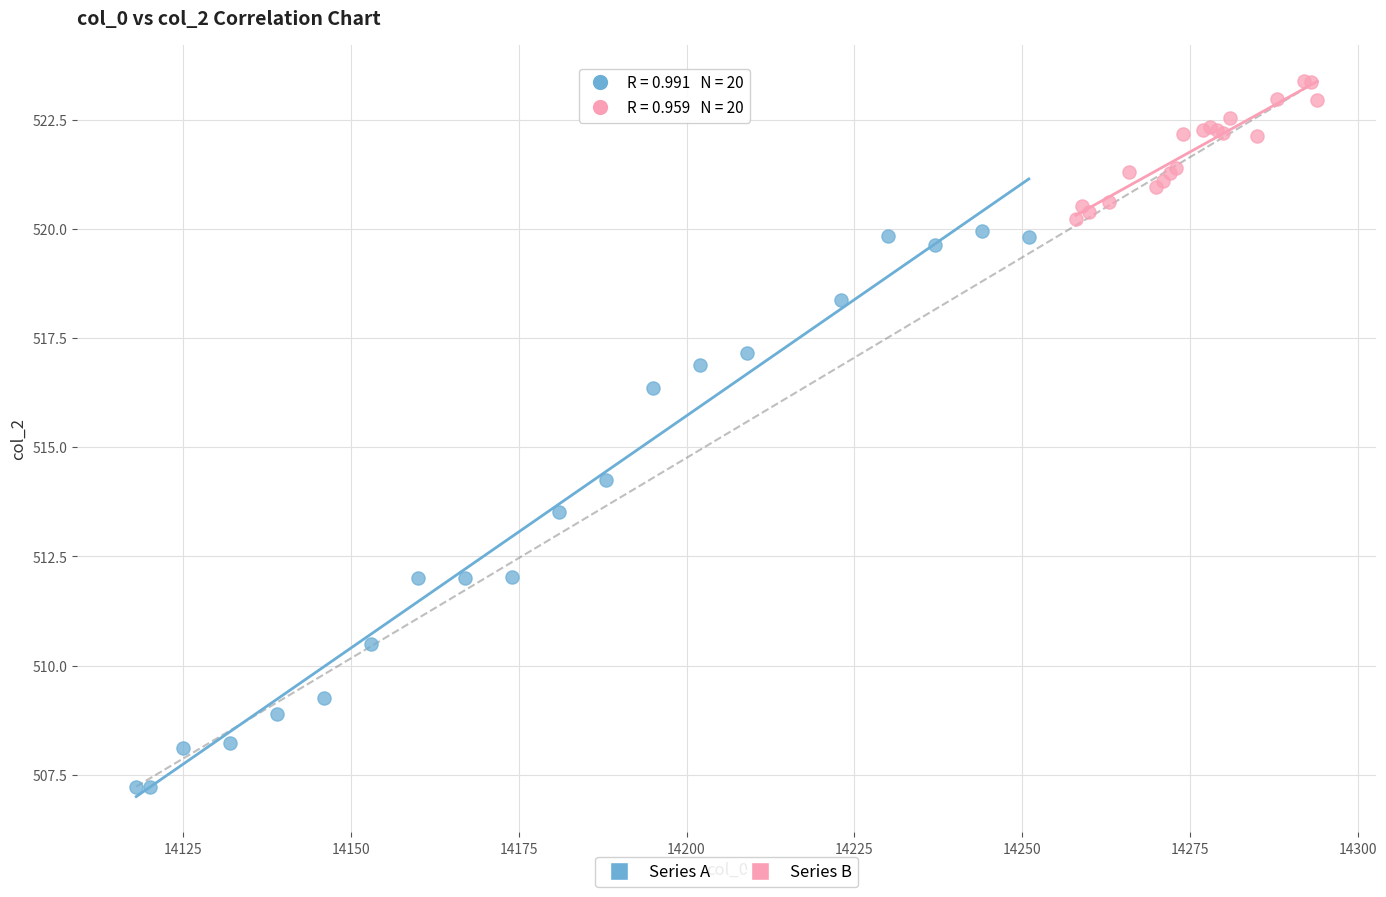

Which series contains the lowest Y value?

Series A